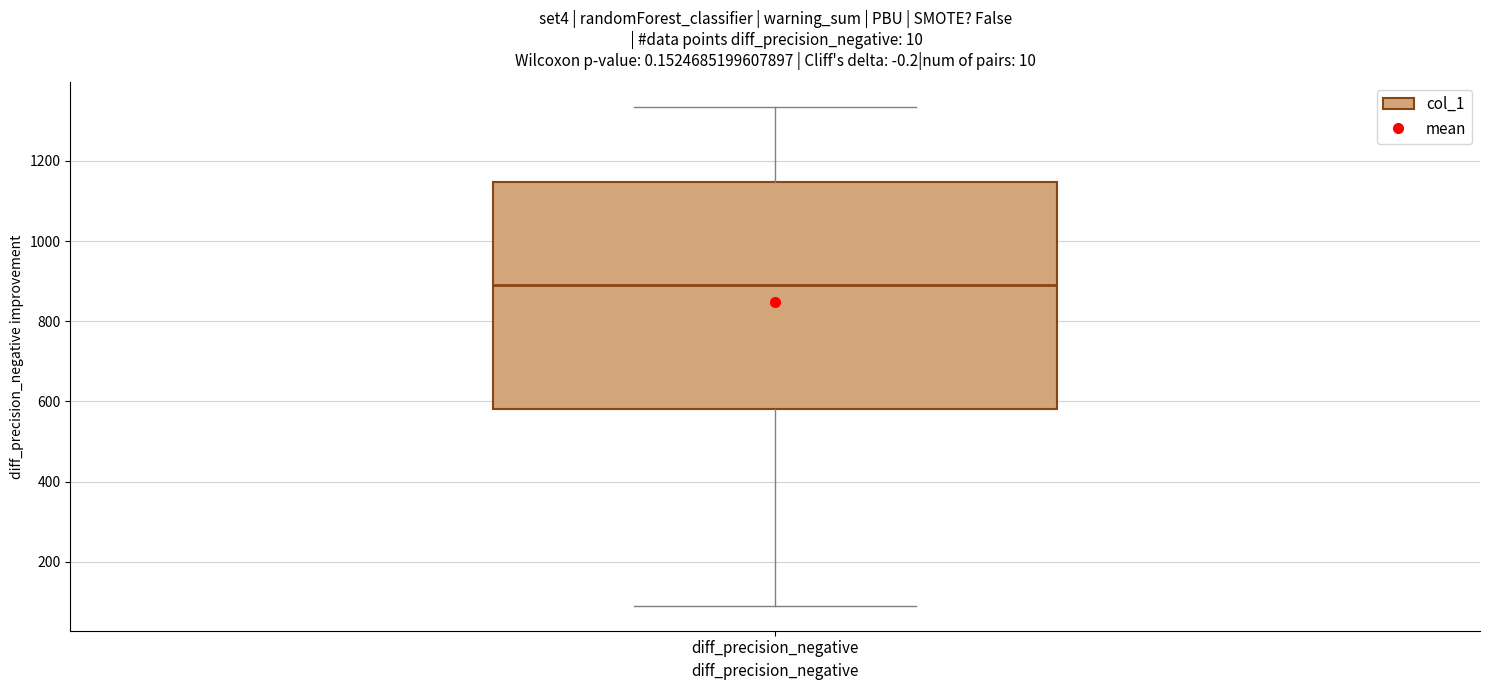

Transcribe this box plot: give where the median line is, the range the box spans, and where the two whiskers end, as read against the y-axis. The values are not printed on the chart, so give them approximately, as read against the axis.

median 900, box 580 to 1140, whiskers 100 to 1340